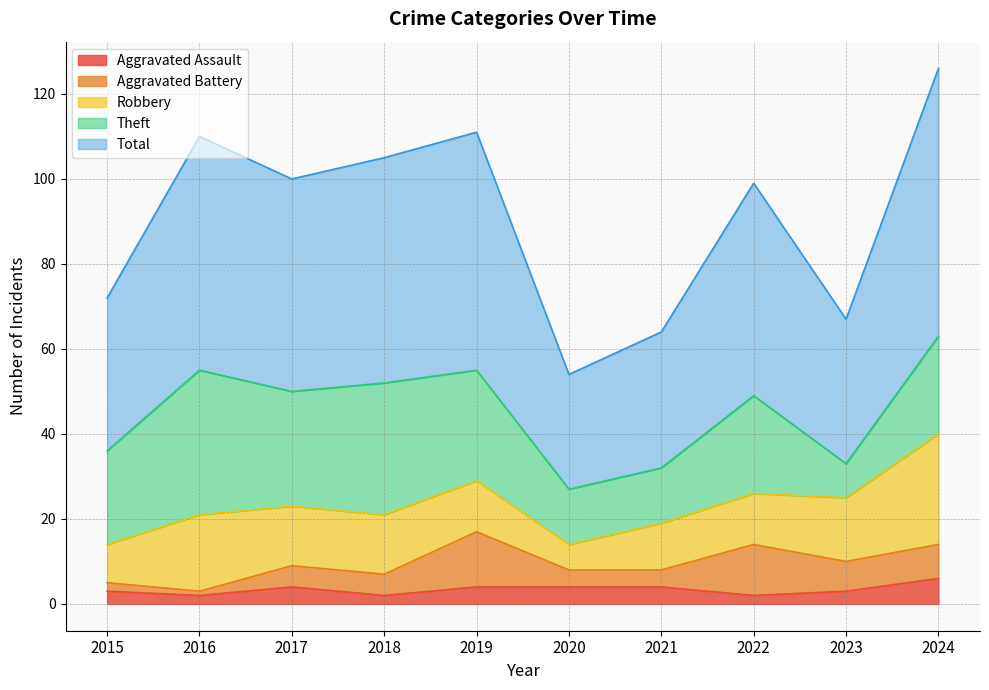

Which category has the lowest value in the Theft series?

2023